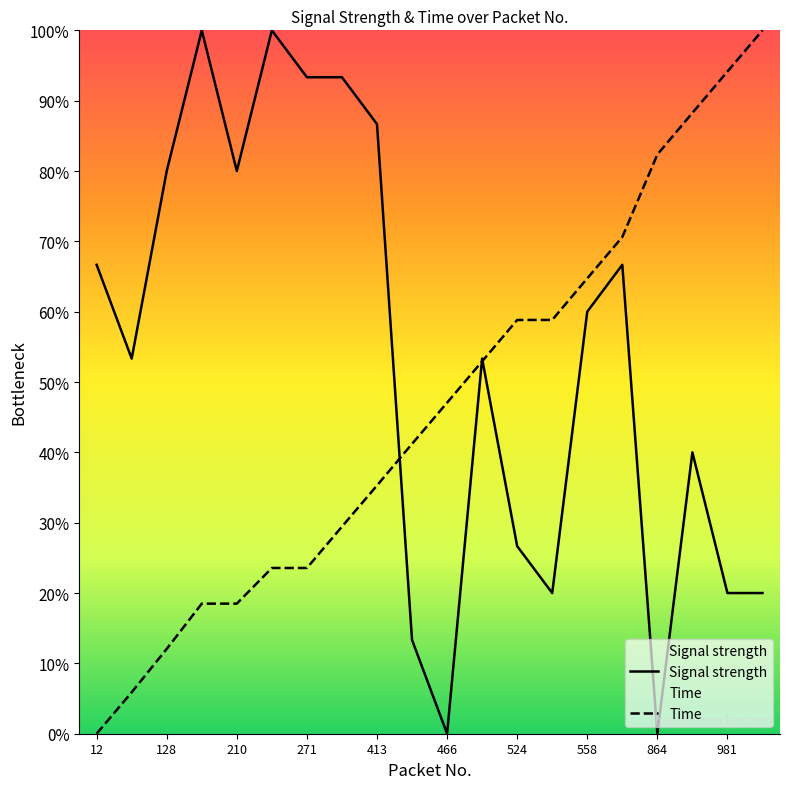

At which category does Signal strength reach its first local valley?

53